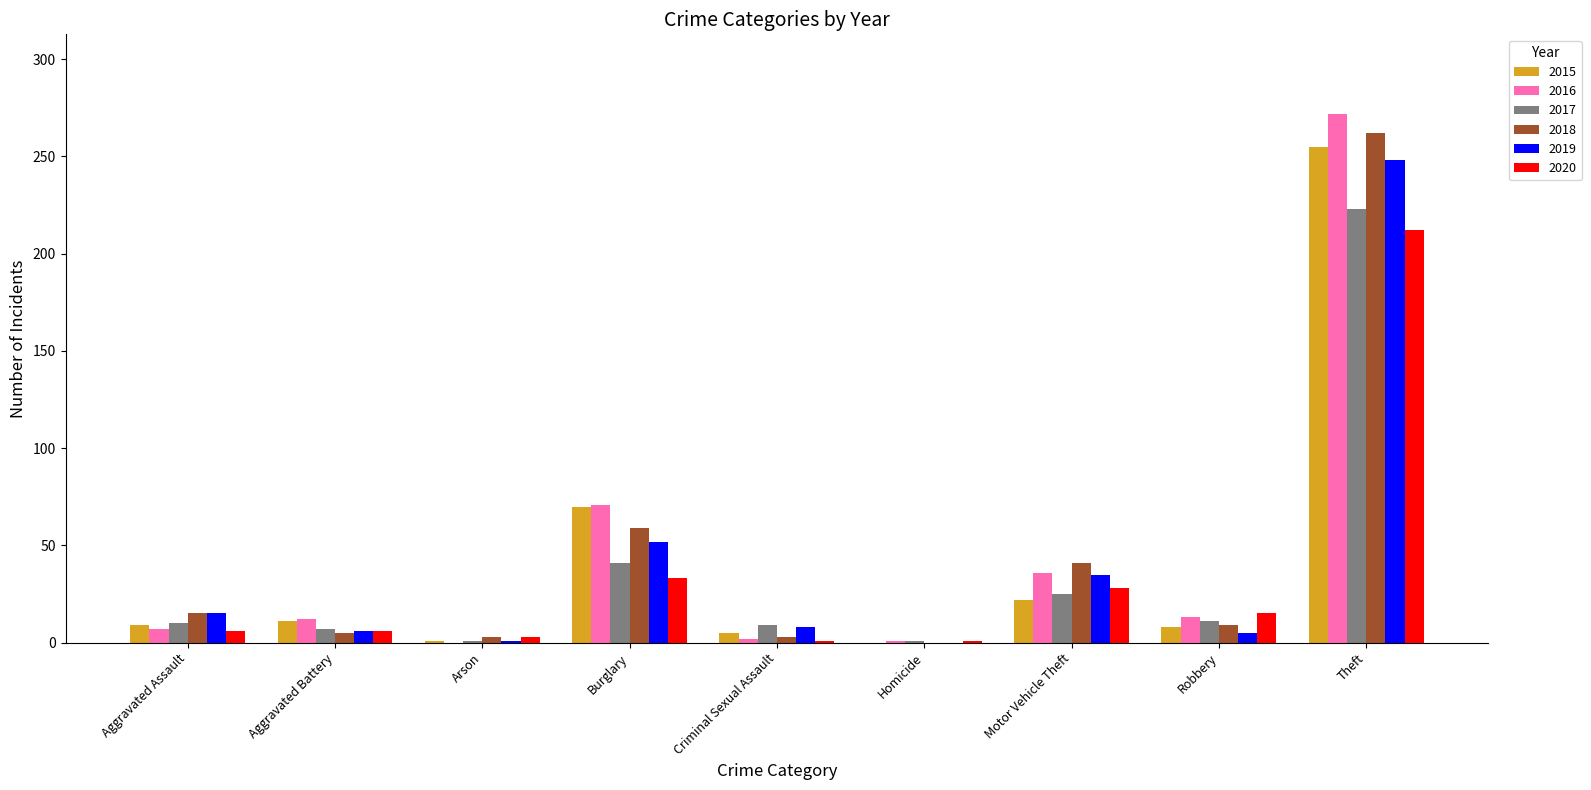

What is the highest value of the 2016 series?

272